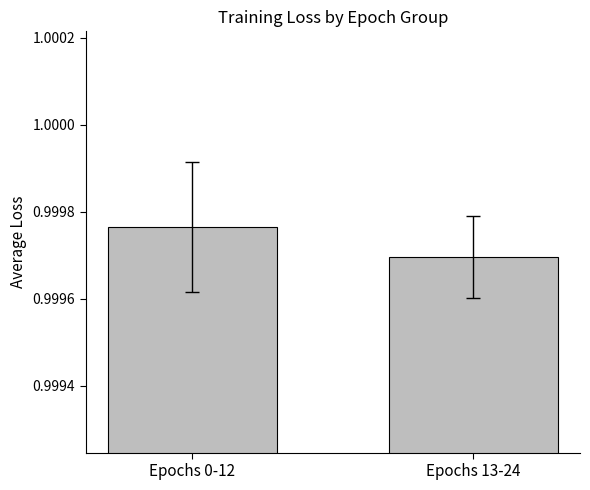

How many bars are there in total?

2